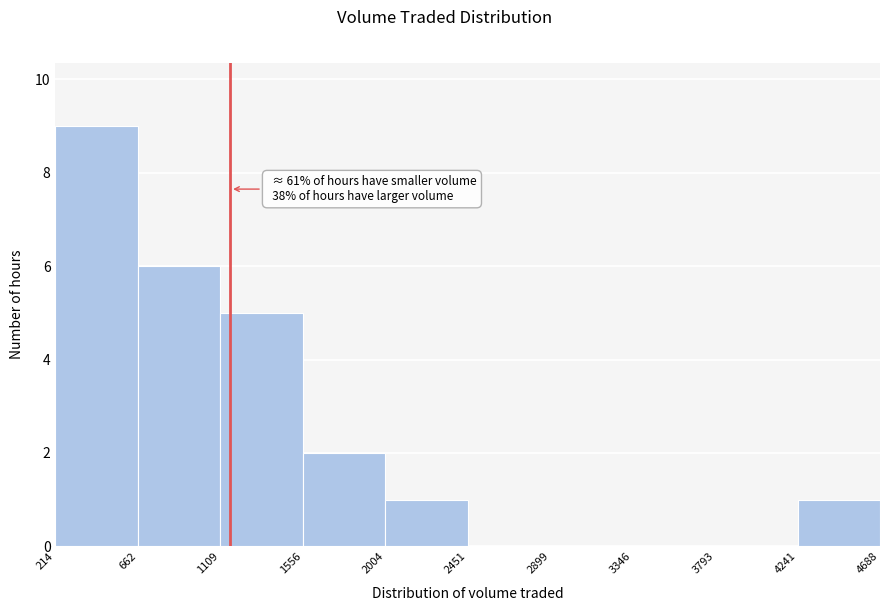

Which range on the x-axis has the tallest bar?

214 to 662